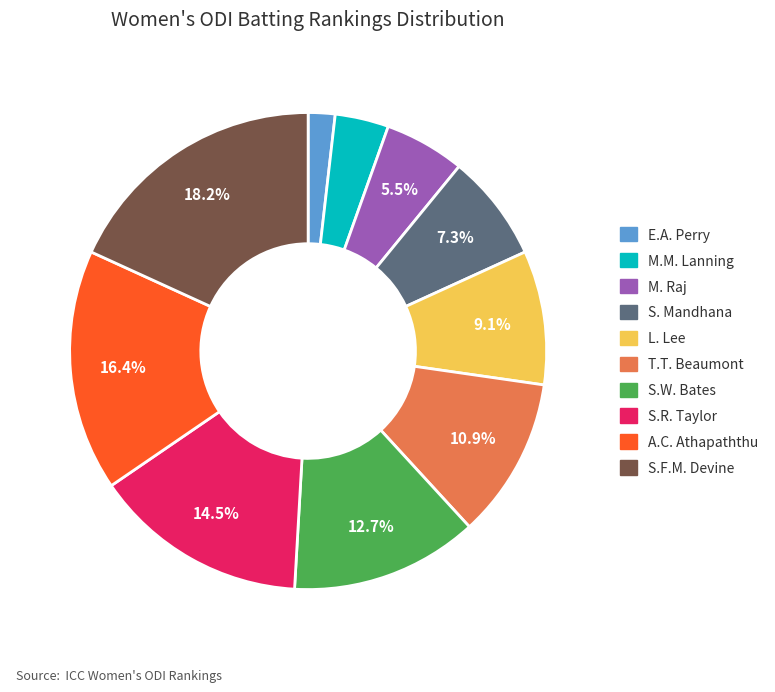

Does T.T. Beaumont represent more than half of the total?

No